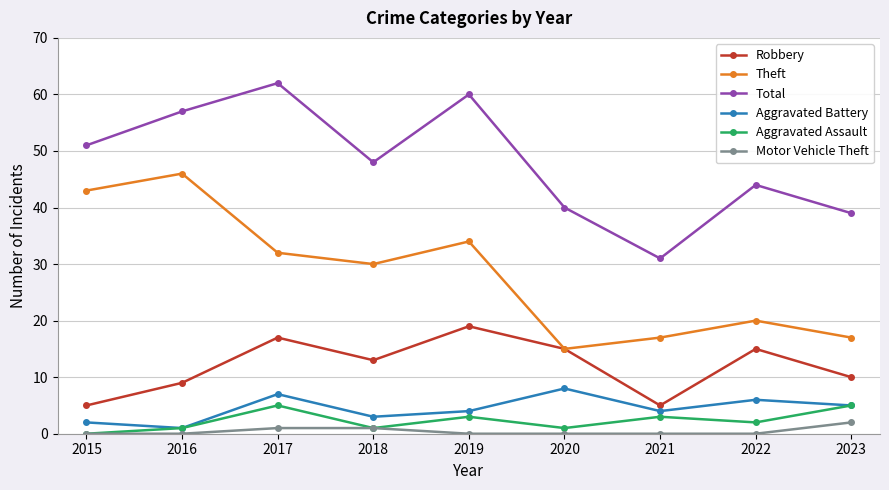

Does the chart have visible grid lines?

Yes